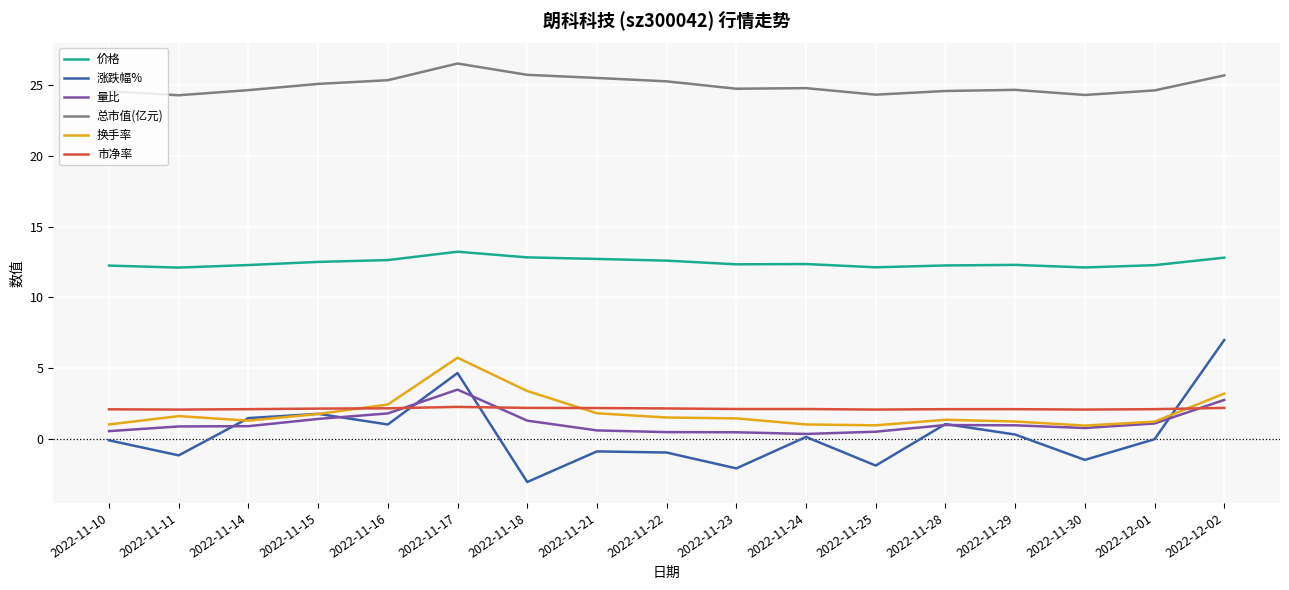

Between 2022-11-16 and 2022-11-24, which series saw the biggest shift?

量比